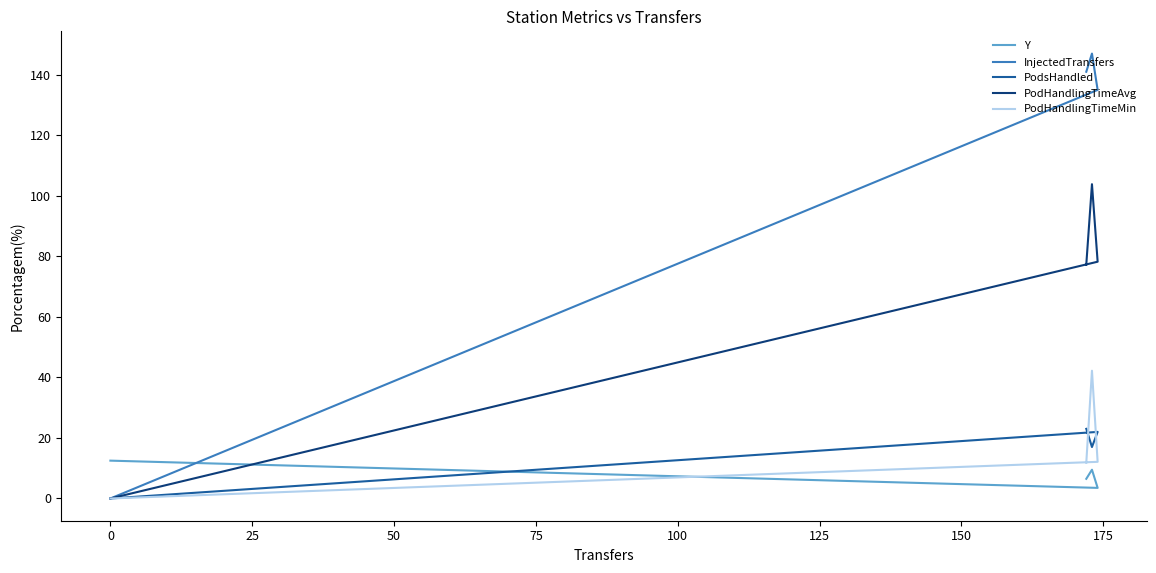

Reading left to right, transcribe all the data shown in this chart.

Y: 12.5	3.5	9.5	6.5
InjectedTransfers: 0.0	135.0	147.0	141.0
PodsHandled: 0.0	22.0	17.0	23.0
PodHandlingTimeAvg: 0.0	78.2	103.8	77.3
PodHandlingTimeMin: 0.0	12.1	42.2	11.9